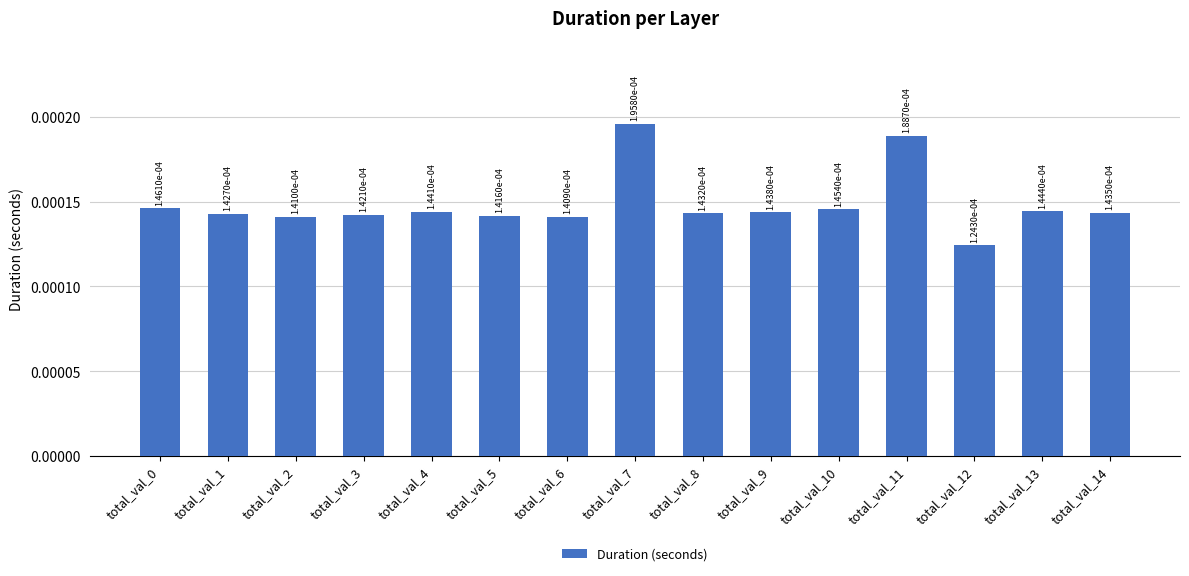

Which has a higher value, total_val_11 or total_val_9?

total_val_11